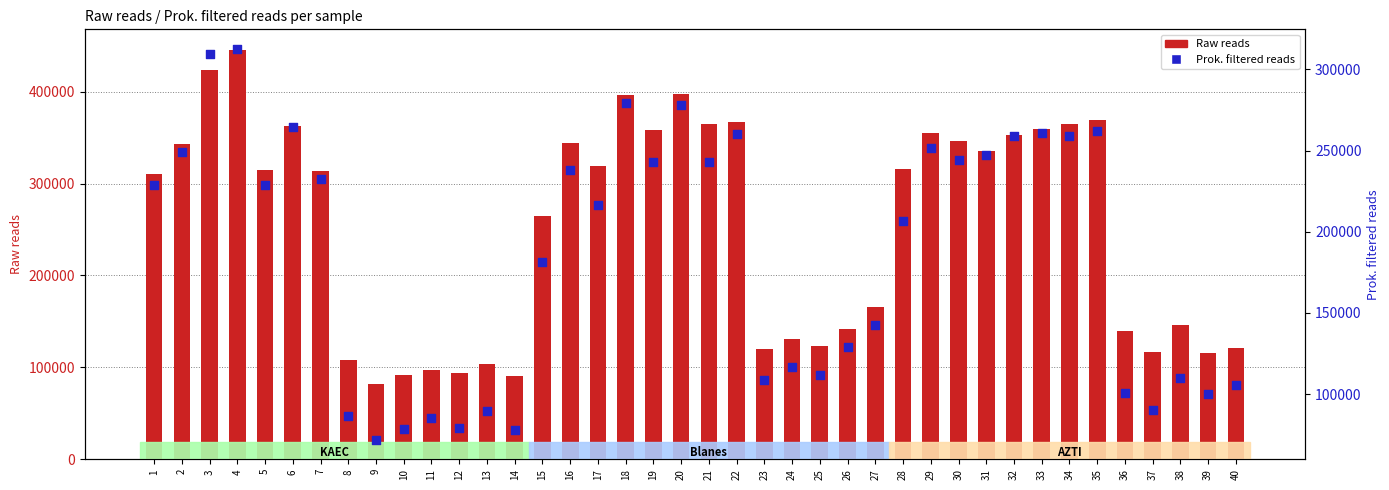

What are all the series names shown in the legend?

Raw reads, Prok. filtered reads